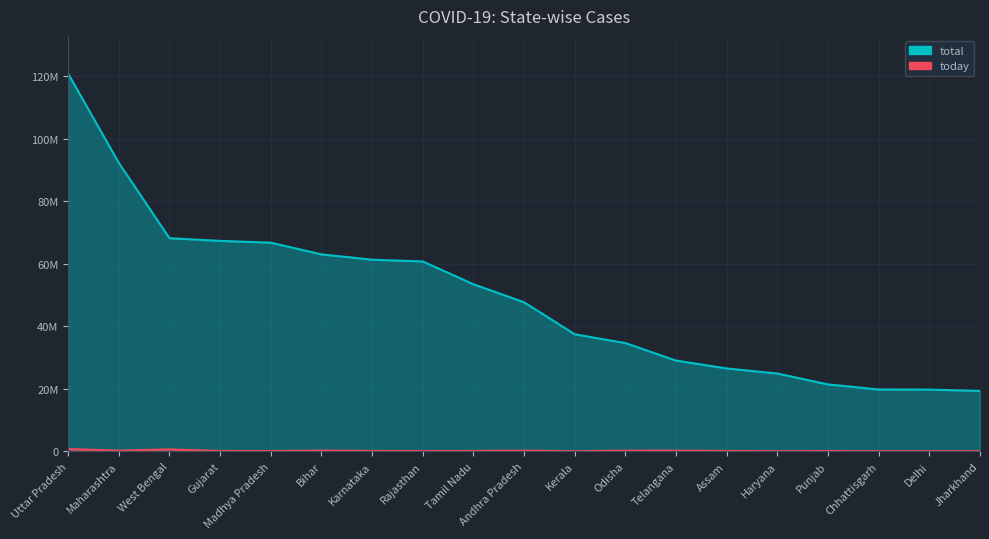

What is the greatest value displayed?

120882129